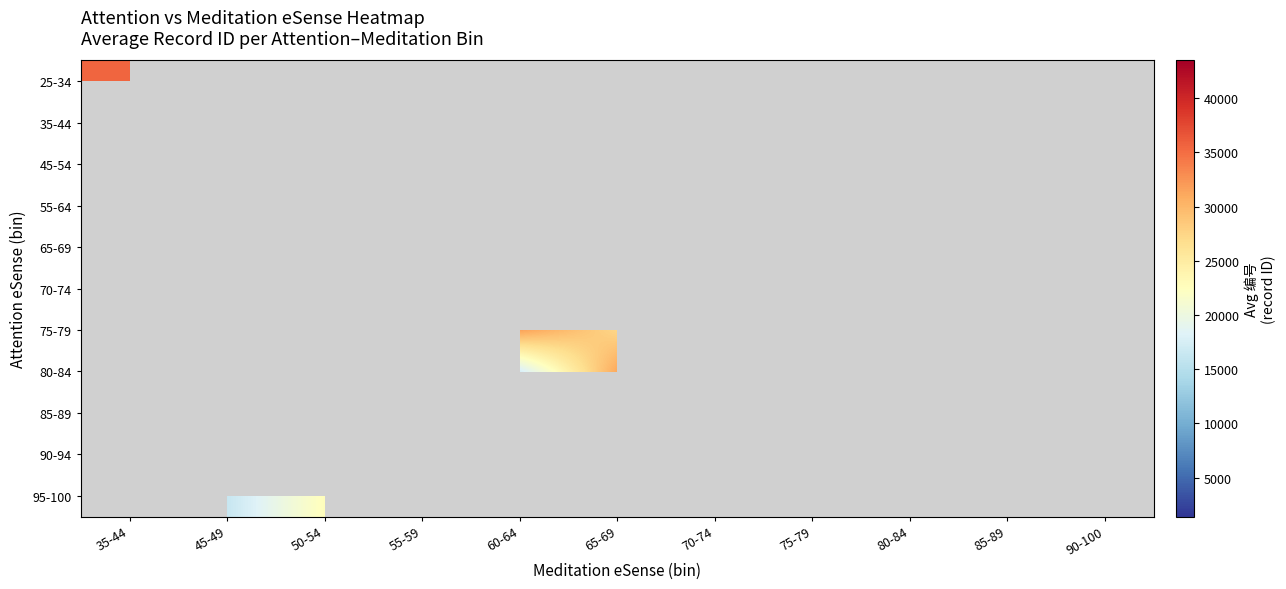

What is the greatest value displayed?

43477.0